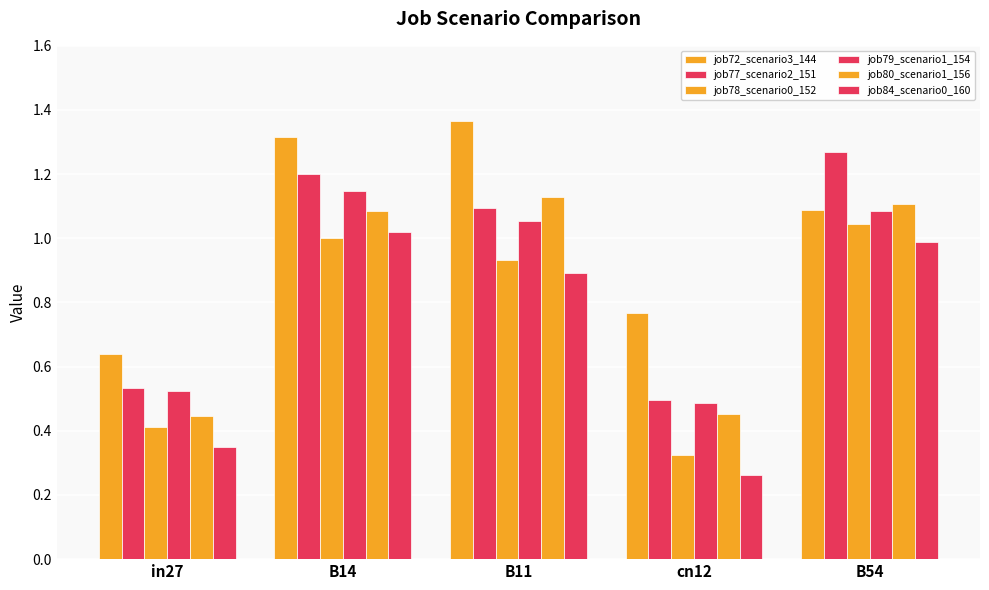

What is the total value across all series at B54?

6.6